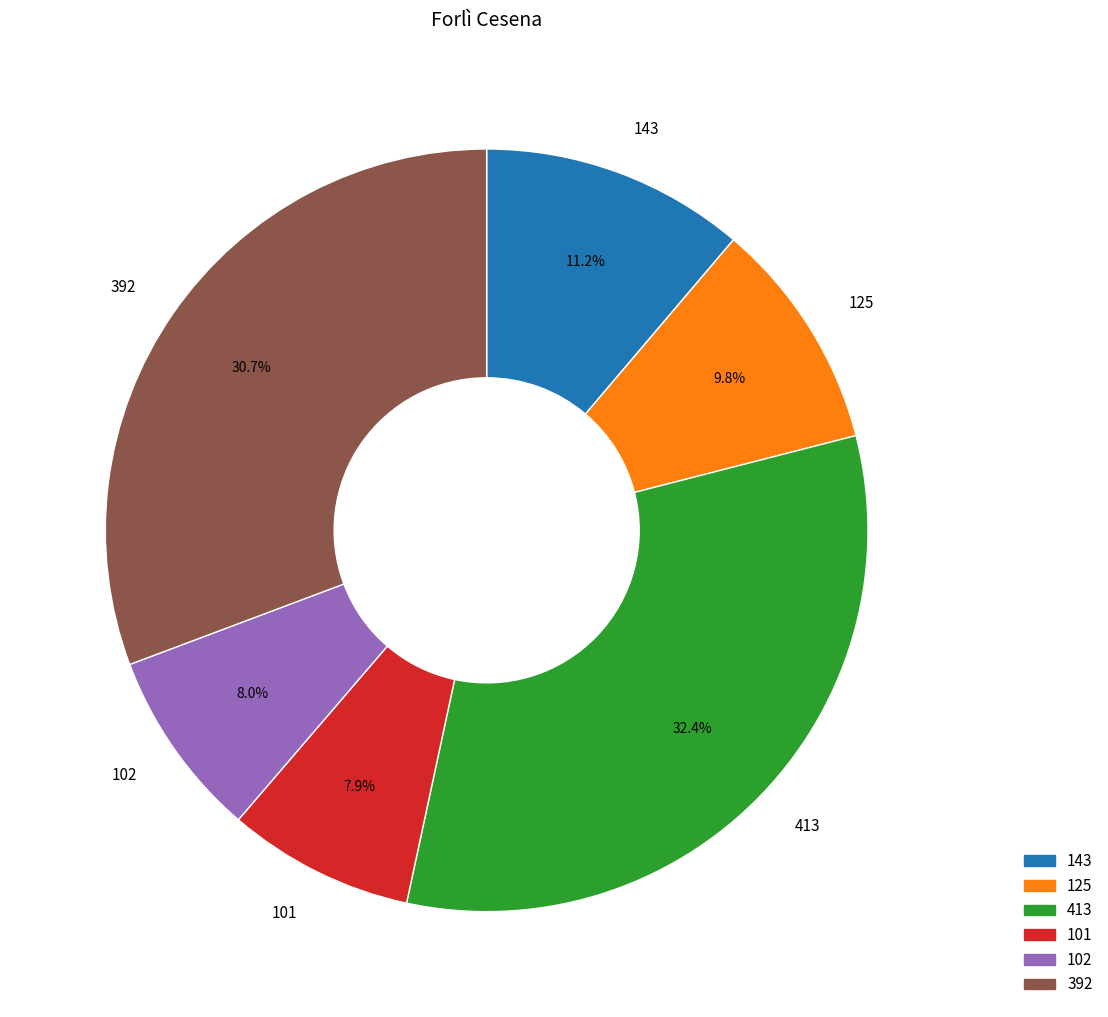

Between 101 and 143, which is larger?

143